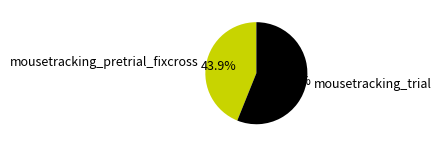

The mousetracking_trial slice represents 47% of the pie. True or false?

False